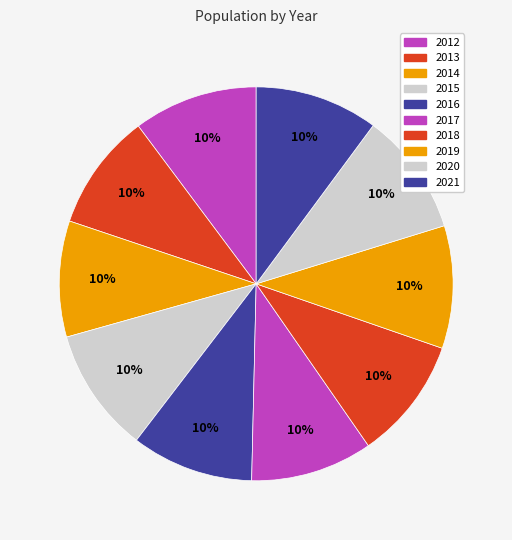

Count the number of slices in the pie.

10